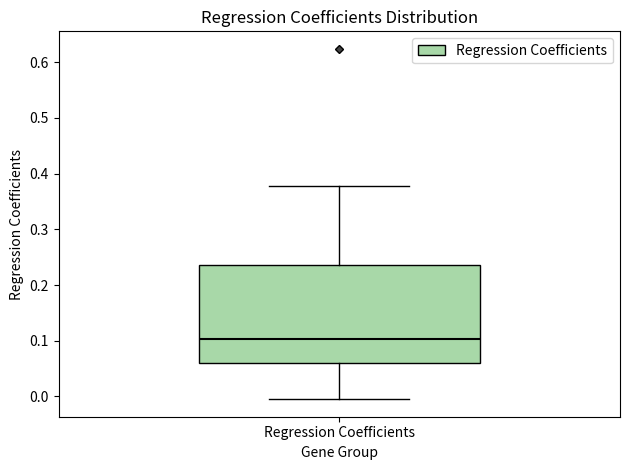

Transcribe this box plot: give where the median line is, the range the box spans, and where the two whiskers end, as read against the y-axis. The values are not printed on the chart, so give them approximately, as read against the axis.

median 0.10, box 0.06 to 0.24, whiskers 0.00 to 0.38